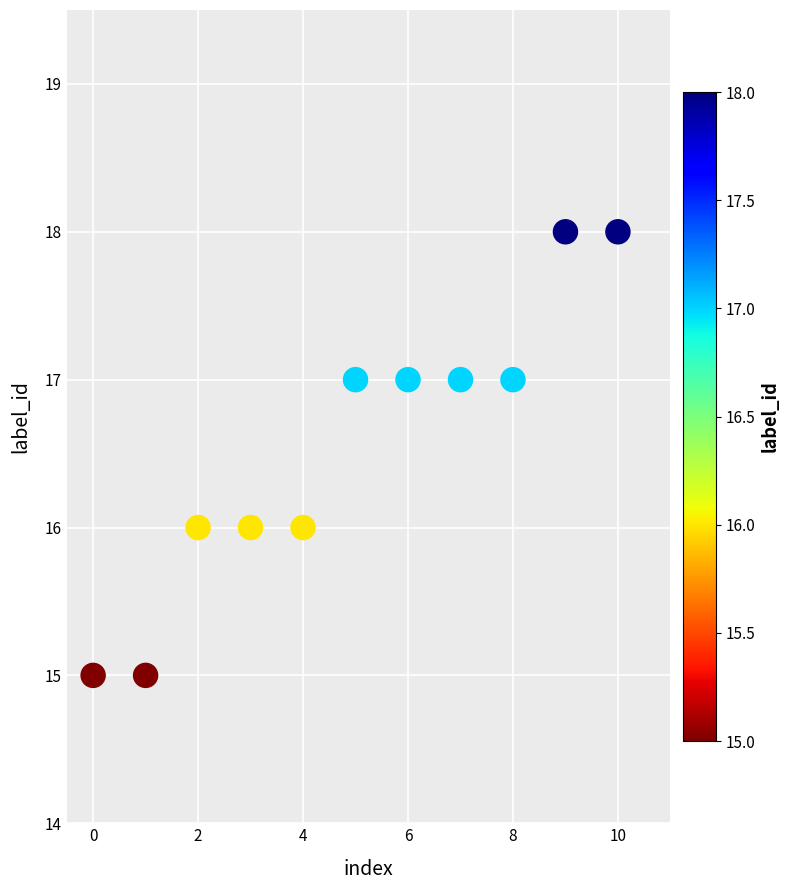

What is the range of Y values (max minus min)?

3